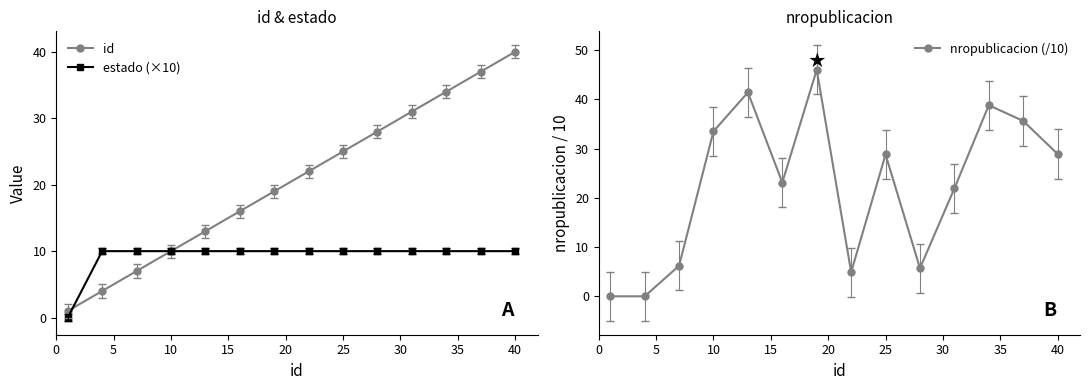

Reading right to left, transcribe all the data shown in this chart.

id: 40.0	37.0	34.0	31.0	28.0	25.0	22.0	19.0	16.0	13.0	10.0	7.0	4.0	1.0
estado (×10): 10.0	10.0	10.0	10.0	10.0	10.0	10.0	10.0	10.0	10.0	10.0	10.0	10.0	0.0
nropublicacion (/10): 28.9	35.6	38.8	21.9	5.7	28.8	4.9	46.0	23.1	41.4	33.5	6.2	0.0	0.0